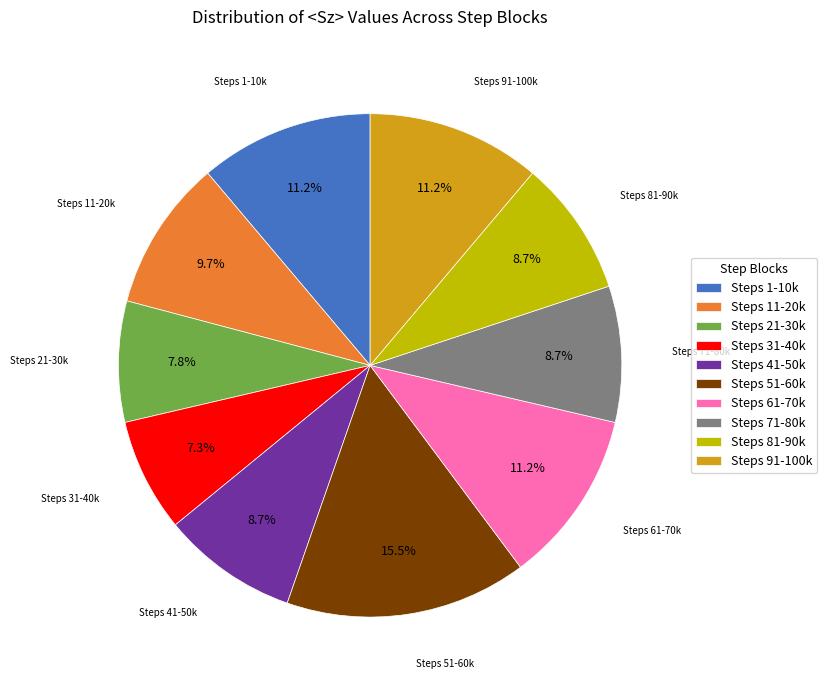

Between Steps 51-60k and Steps 71-80k, which is larger?

Steps 51-60k